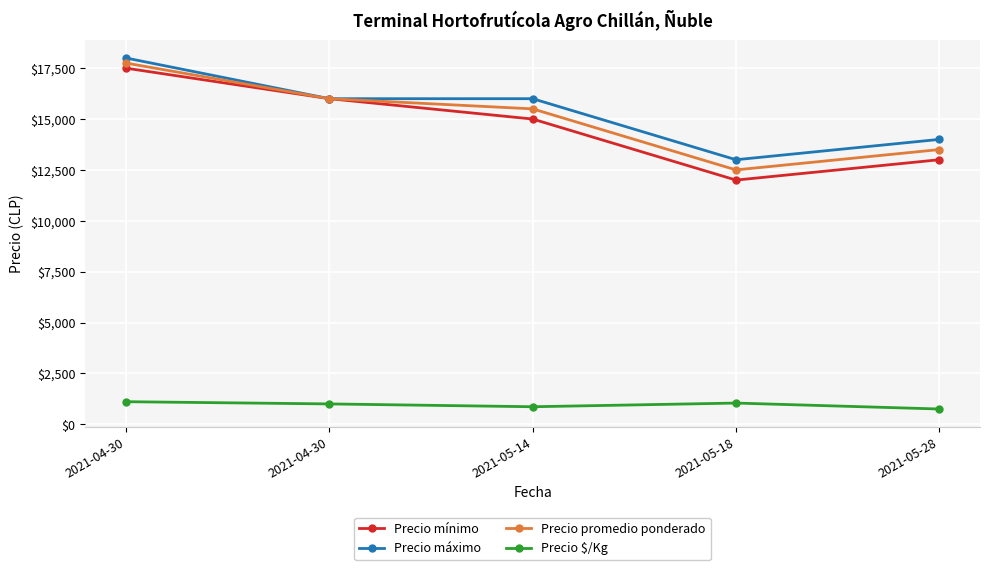

True or false: Precio mínimo and Precio $/Kg cross at least once.

False